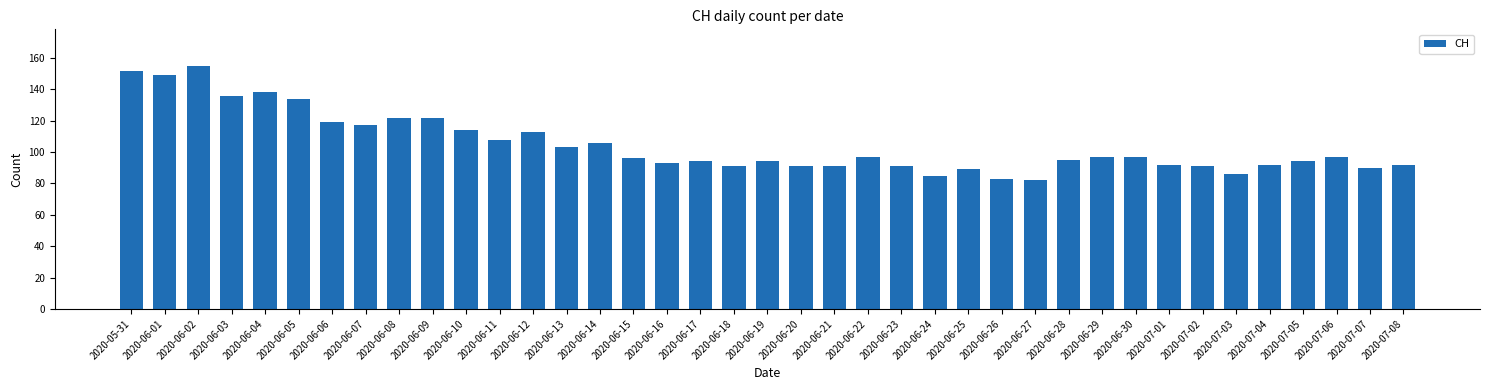

The chart shows a value of 51 at 2020-06-21. True or false?

False